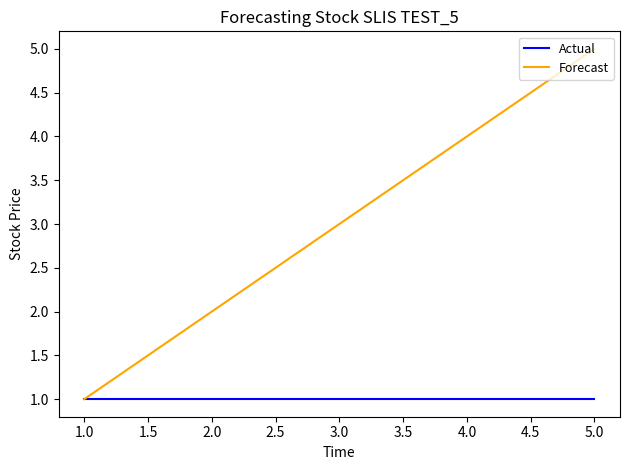

Is the value of Actual at 3.0 greater than the value of Forecast at 4.0?

No